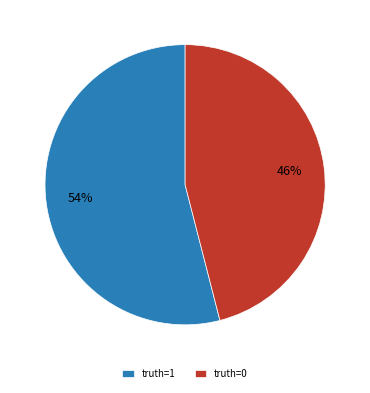

What is the largest slice in the pie chart?

truth=1